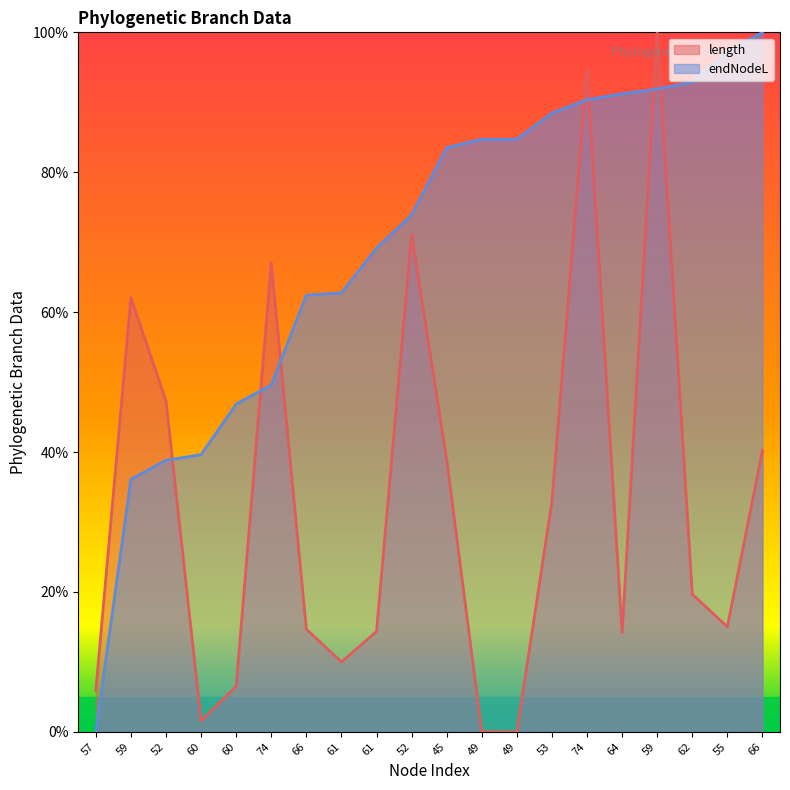

The value of length at 45 is 38.9. True or false?

True